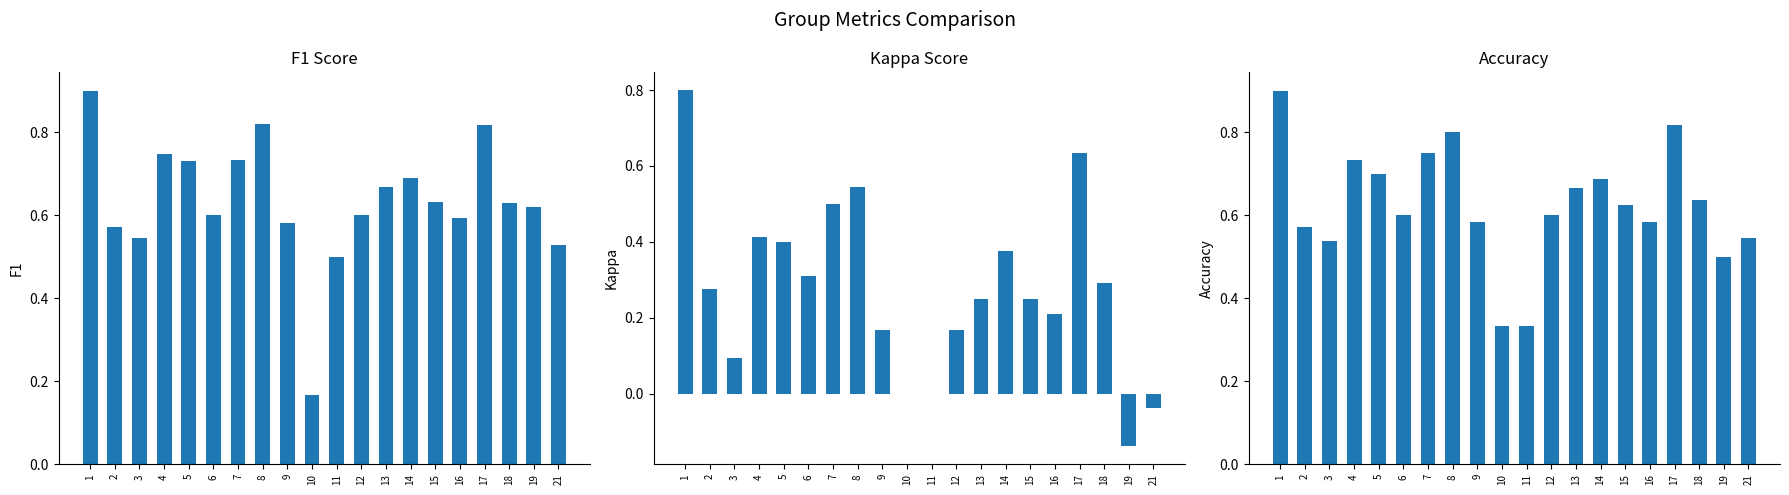

Rank the categories by f1 value from highest to lowest.

1, 8, 17, 4, 7, 5, 14, 13, 15, 18, 19, 6, 12, 16, 9, 2, 3, 21, 11, 10